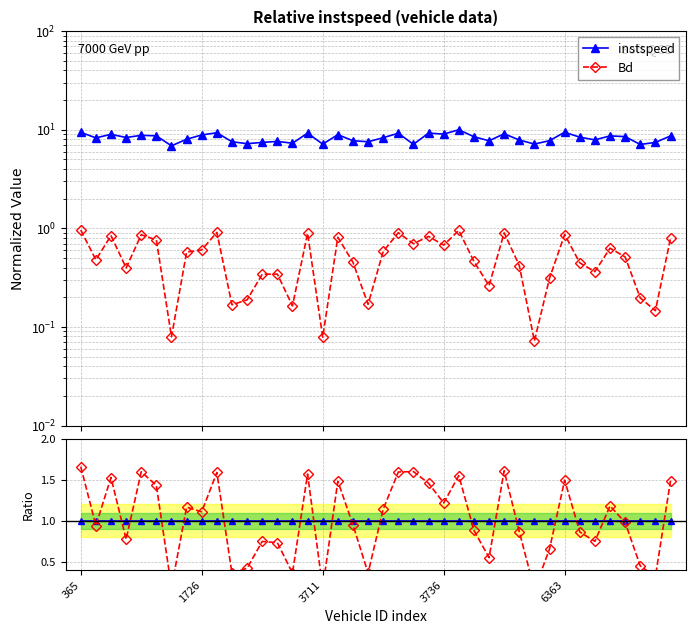

What are all the series names shown in the legend?

instspeed, Bd